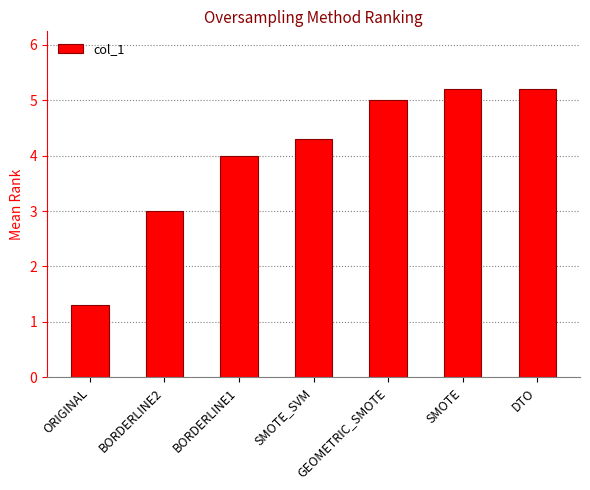

Is it true that the value at DTO is 2.9?

False